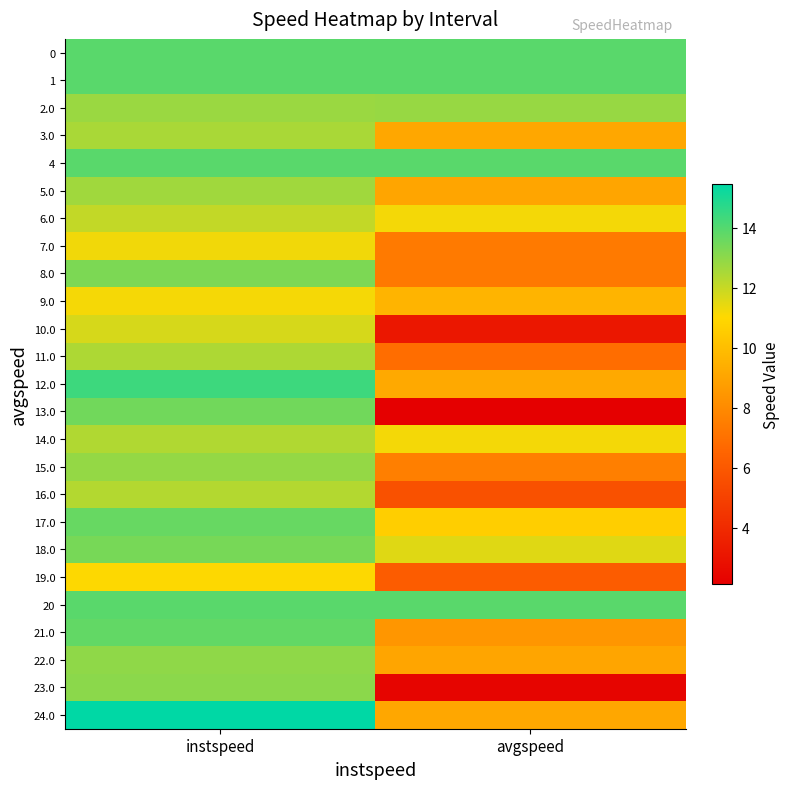

Reading left to right, list all the values displayed in this chart.

0: instspeed=13.9	avgspeed=13.9
1: instspeed=13.9	avgspeed=13.9
2.0: instspeed=12.8	avgspeed=12.8
3.0: instspeed=12.5	avgspeed=9.1
4: instspeed=13.9	avgspeed=13.9
5.0: instspeed=12.7	avgspeed=9.1
6.0: instspeed=12.1	avgspeed=11.2
7.0: instspeed=11.2	avgspeed=7.4
8.0: instspeed=13.3	avgspeed=7.4
9.0: instspeed=11.2	avgspeed=9.6
10.0: instspeed=11.7	avgspeed=3.2
11.0: instspeed=12.4	avgspeed=6.9
12.0: instspeed=14.4	avgspeed=9.2
13.0: instspeed=13.5	avgspeed=2.1
14.0: instspeed=12.4	avgspeed=11.2
15.0: instspeed=12.9	avgspeed=7.6
16.0: instspeed=12.3	avgspeed=5.7
17.0: instspeed=13.7	avgspeed=10.6
18.0: instspeed=13.4	avgspeed=11.6
19.0: instspeed=11.1	avgspeed=6.1
20: instspeed=13.9	avgspeed=13.9
21.0: instspeed=13.7	avgspeed=8.5
22.0: instspeed=13.0	avgspeed=9.0
23.0: instspeed=13.0	avgspeed=2.4
24.0: instspeed=15.5	avgspeed=9.1